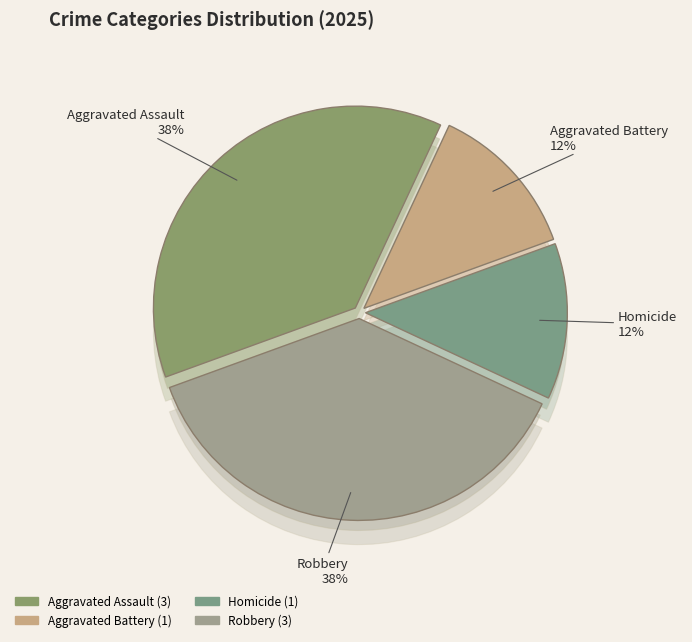

To the nearest percent, what percentage of the pie is Robbery?

38%